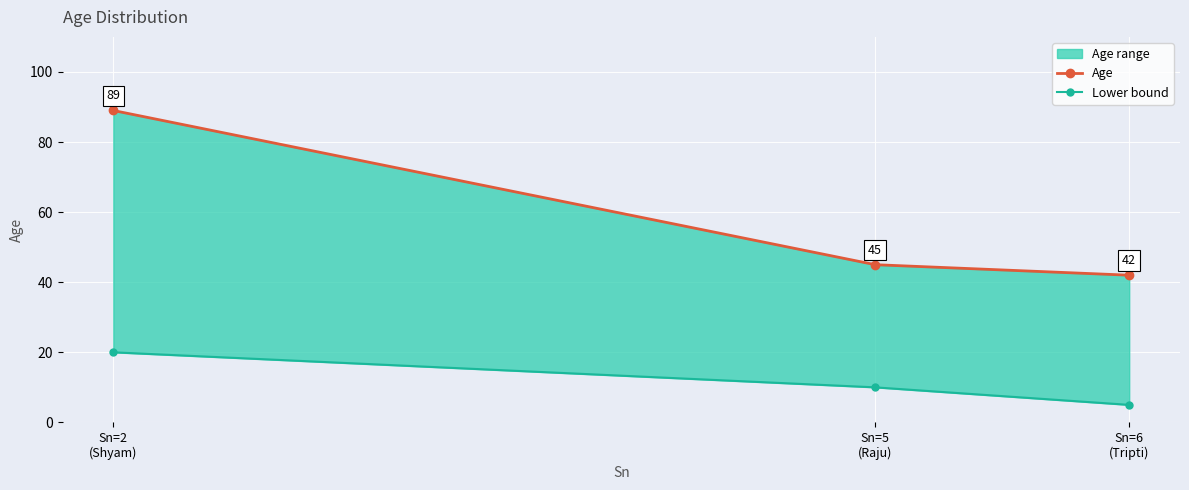

Which series has the largest total across all categories?

Age